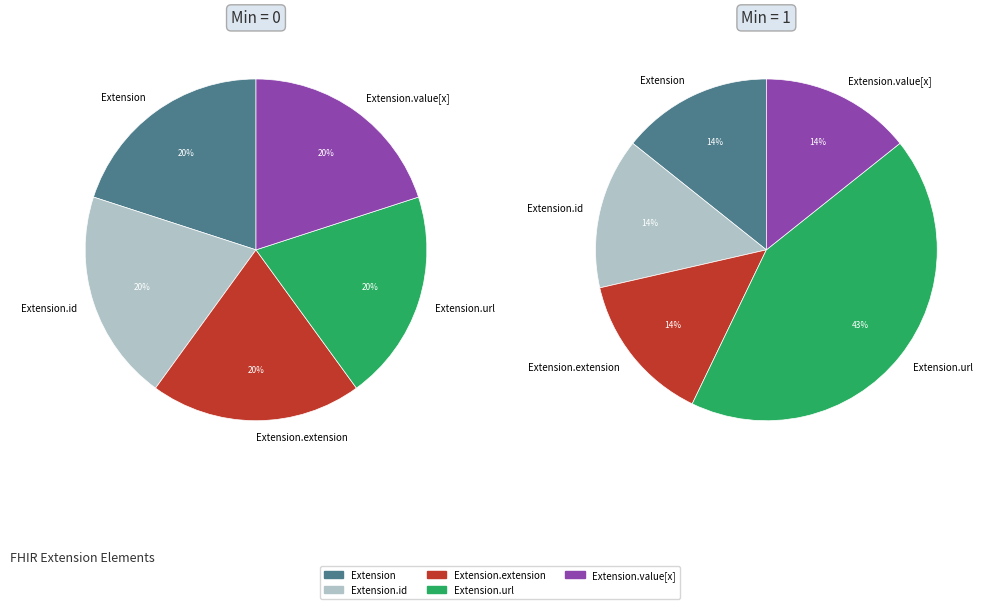

Approximately how many times larger is the value at Extension.url compared to Extension?

1.0